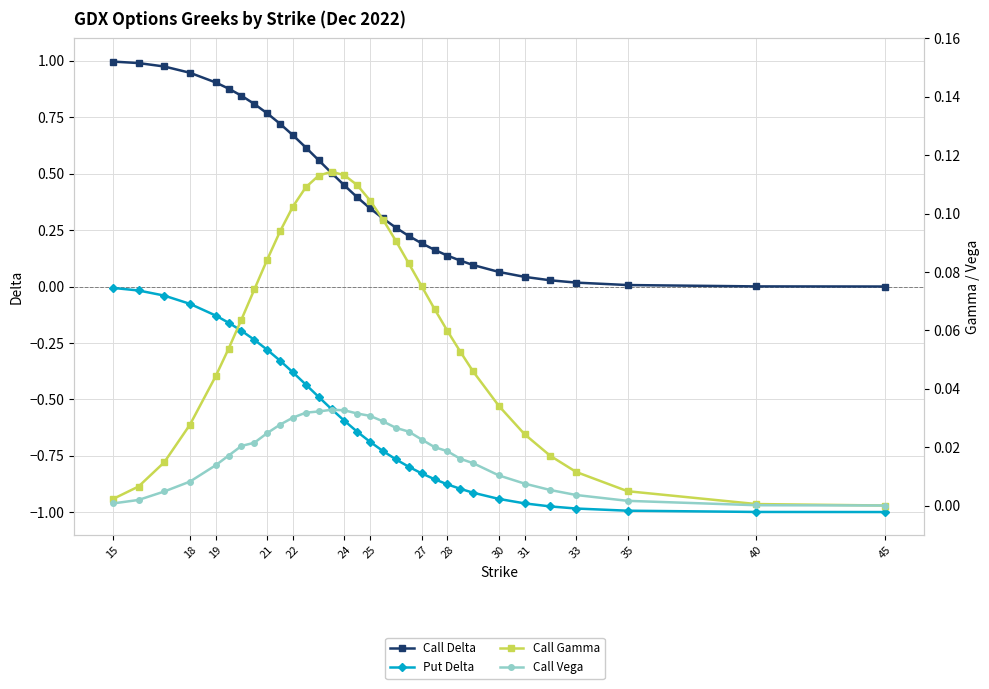

Reading left to right, list all the values displayed in this chart.

Call Delta: 1.0	1.0	1.0	0.9	0.9	0.9	0.8	0.8	0.8	0.7	0.7	0.6	0.6	0.5	0.4	0.4	0.3	0.3	0.3	0.2	0.2	0.2	0.1	0.1	0.1	0.1	0.0	0.0	0.0	0.0	0.0	0.0
Put Delta: -0.0	-0.0	-0.0	-0.1	-0.1	-0.2	-0.2	-0.2	-0.3	-0.3	-0.4	-0.4	-0.5	-0.5	-0.6	-0.6	-0.7	-0.7	-0.8	-0.8	-0.8	-0.9	-0.9	-0.9	-0.9	-0.9	-1.0	-1.0	-1.0	-1.0	-1.0	-1.0
Call Gamma: 0.0	0.0	0.0	0.0	0.0	0.1	0.1	0.1	0.1	0.1	0.1	0.1	0.1	0.1	0.1	0.1	0.1	0.1	0.1	0.1	0.1	0.1	0.1	0.1	0.0	0.0	0.0	0.0	0.0	0.0	0.0	0.0
Call Vega: 0.0	0.0	0.0	0.0	0.0	0.0	0.0	0.0	0.0	0.0	0.0	0.0	0.0	0.0	0.0	0.0	0.0	0.0	0.0	0.0	0.0	0.0	0.0	0.0	0.0	0.0	0.0	0.0	0.0	0.0	0.0	0.0